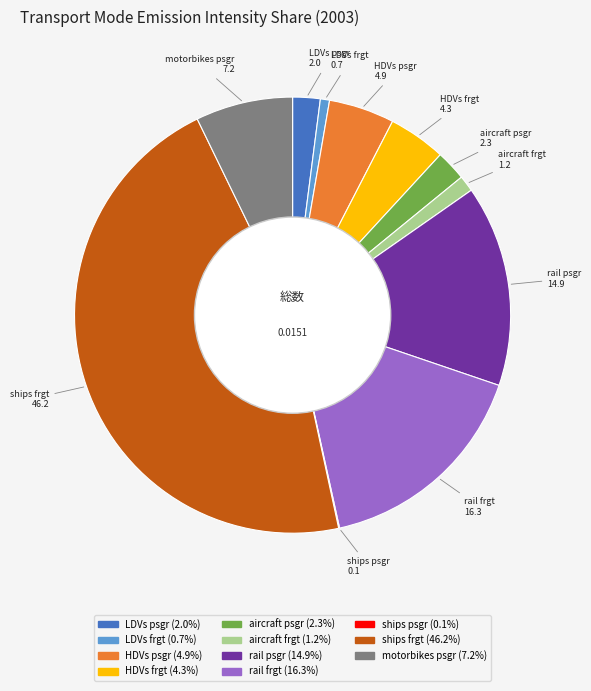

Which category has the biggest portion of the pie?

ships frgt